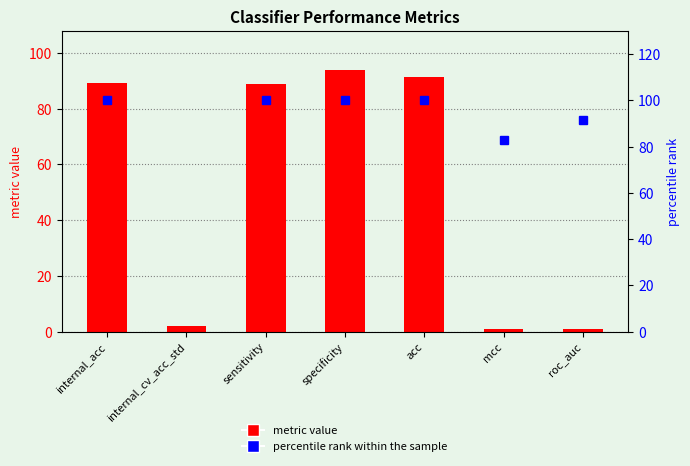

True or false: metric value has a value of 0.9 at roc_auc.

True